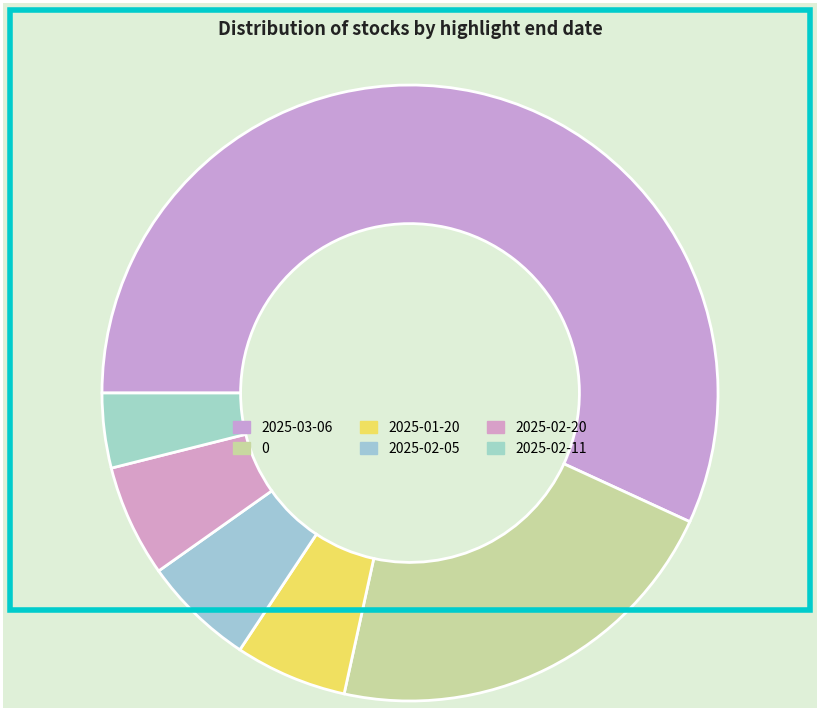

How many segments does this pie chart have?

6